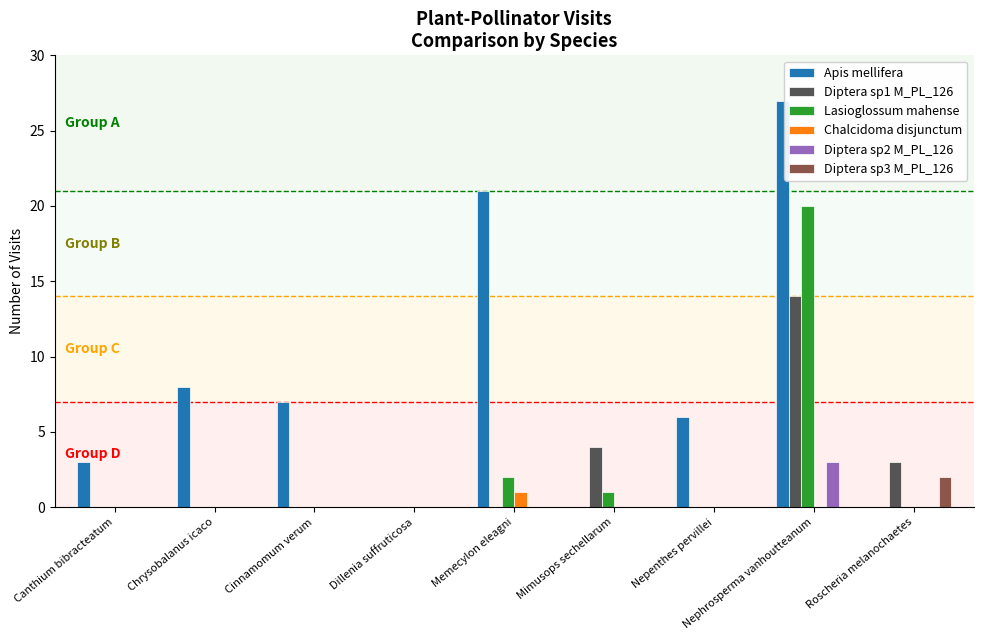

What is the maximum value shown in the chart?

27